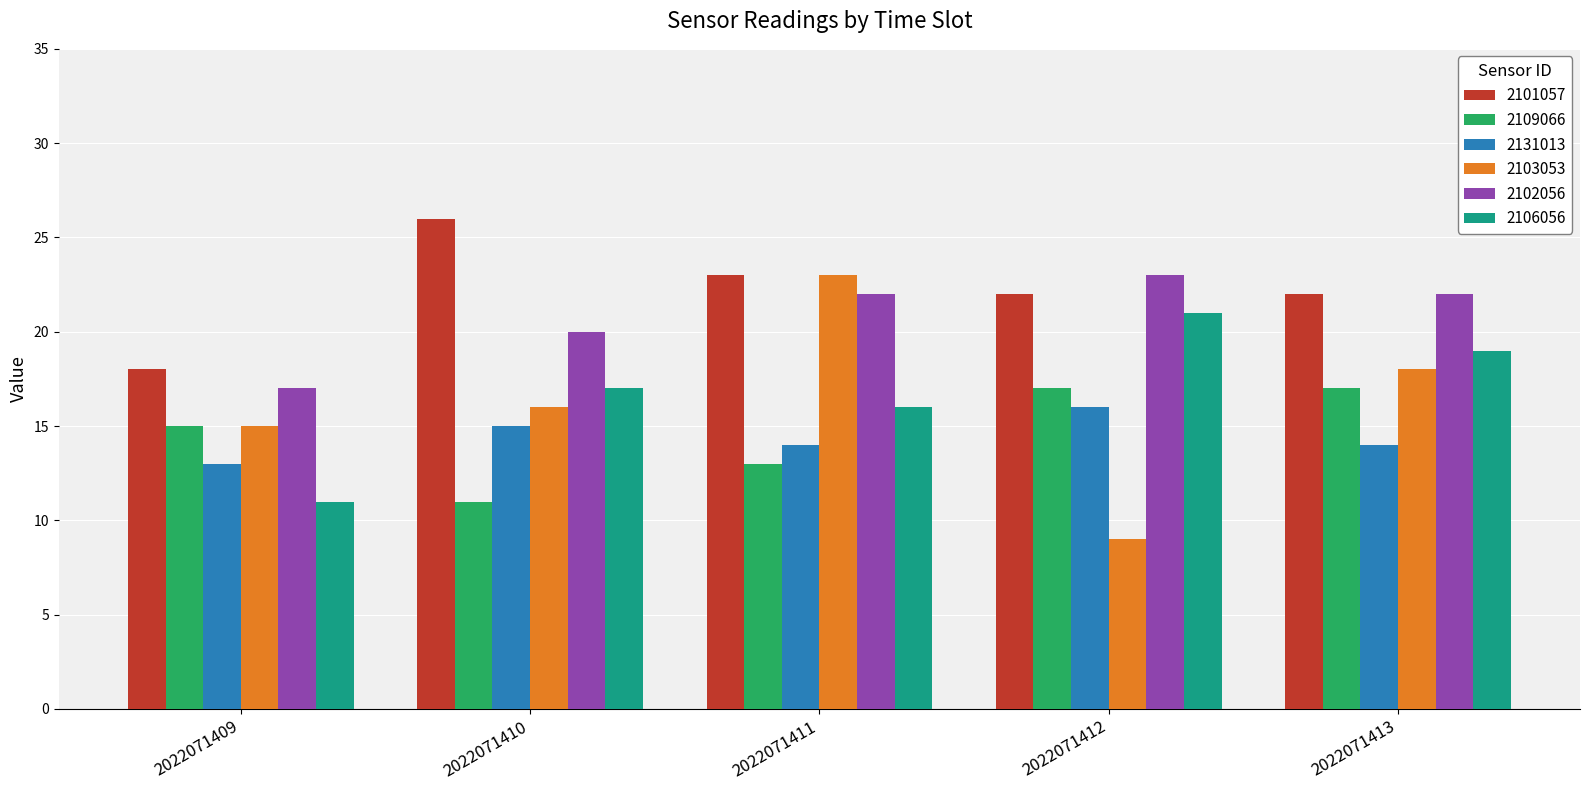

What is the spread (max minus min) of values at 2022071409?

7